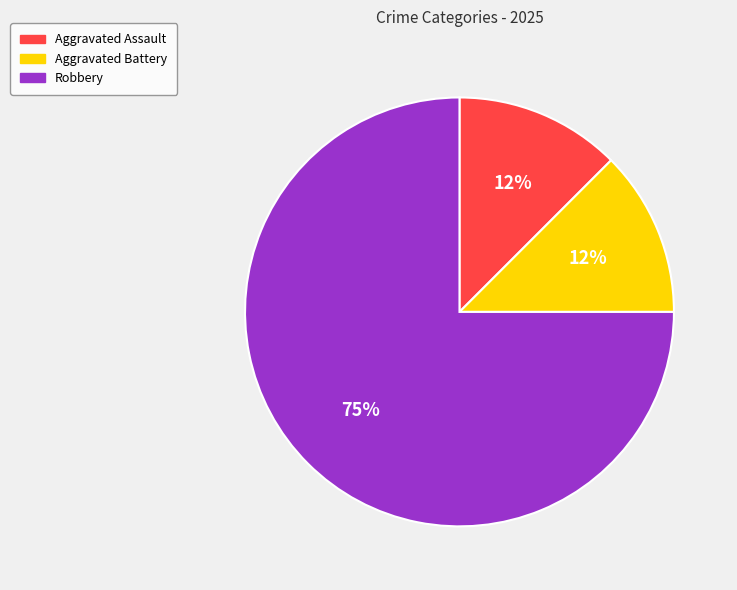

Combined, do Aggravated Assault and Robbery account for over 50%?

Yes